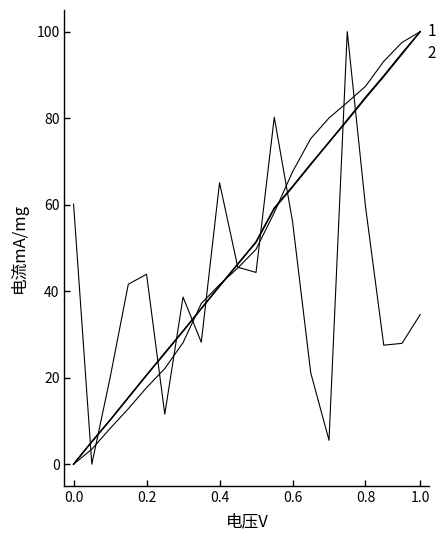

Reading left to right, extract all data points from this chart.

col_7: 0.0	5.2	10.2	15.4	20.6	25.8	30.7	35.9	41.1	46.3	51.3	59.1	64.1	69.3	74.5	79.4	84.6	89.6	94.8	100.0
col_21: 0.0	5.2	10.2	15.4	20.6	25.6	30.8	36.0	41.2	46.2	51.4	59.2	64.2	69.4	74.4	79.6	84.8	89.8	95.0	100.0
col_6: 0.0	3.5	8.2	12.8	17.7	22.1	28.1	37.2	41.5	45.3	49.7	58.2	67.6	75.3	80.0	83.6	87.3	93.1	97.5	100.0
col_3: 60.1	0.0	19.9	41.6	43.9	11.5	38.6	28.2	65.1	45.5	44.3	80.2	56.1	21.1	5.5	100.0	59.6	27.5	27.9	34.6